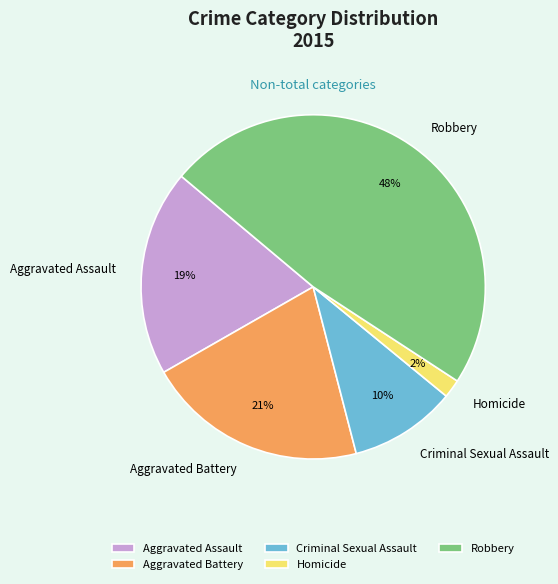

To the nearest percent, what is the combined percentage of Robbery and Aggravated Assault?

67%